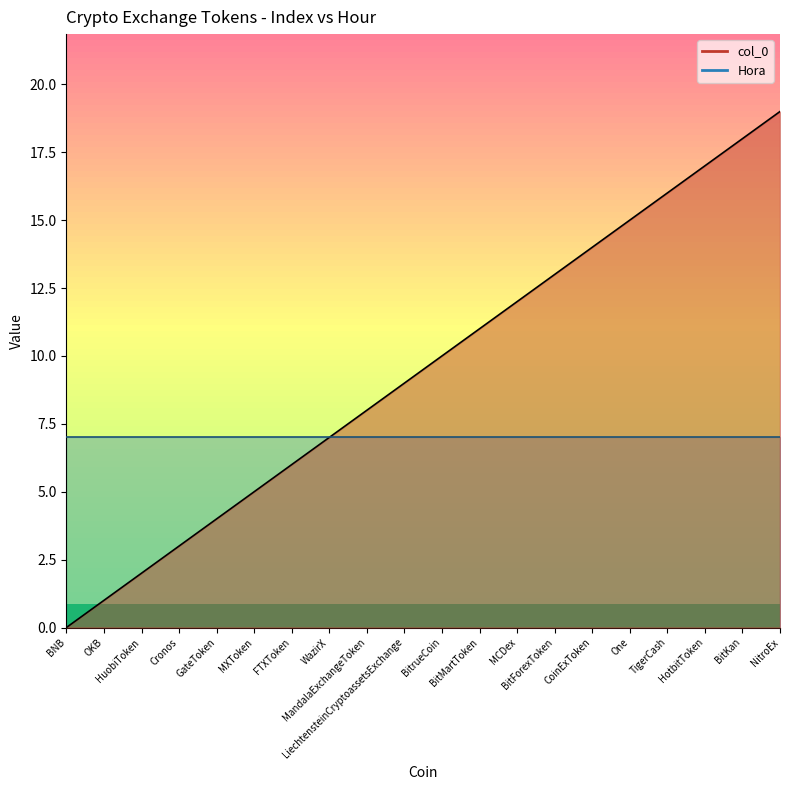

True or false: the data has more than 1 interior local peaks.

False